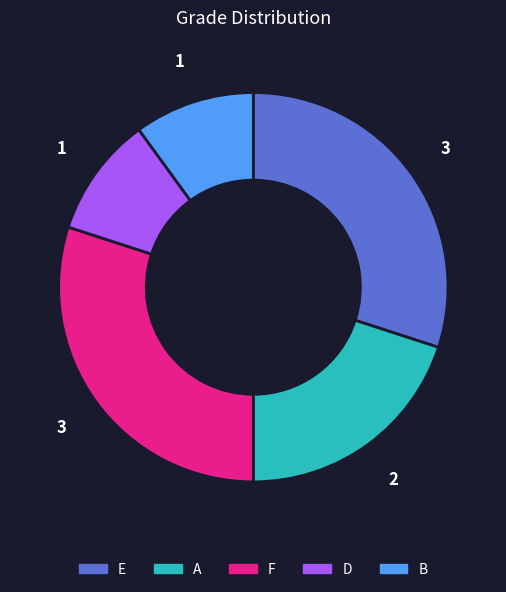

Is the sum of B and A greater than half?

No